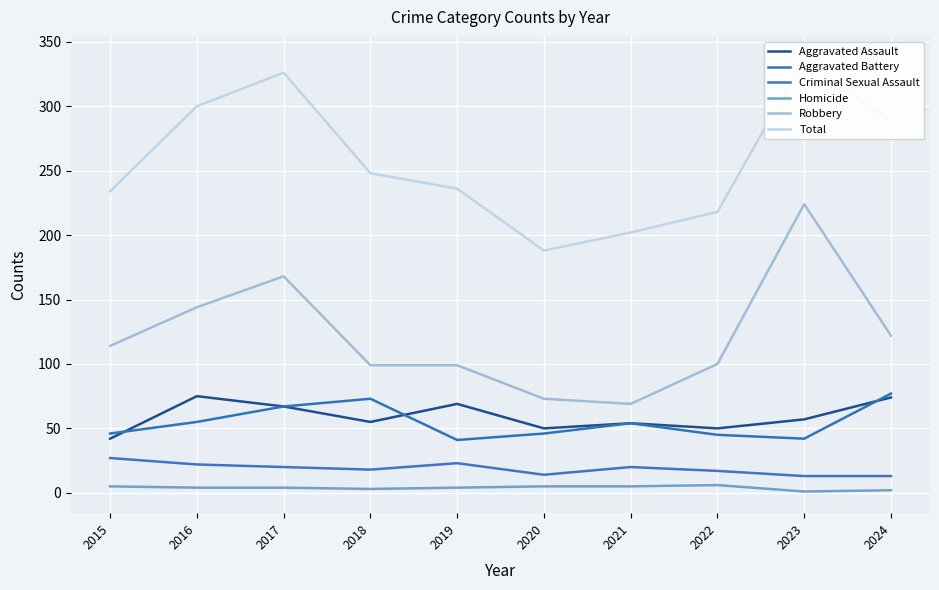

Reading left to right, what are all the values shown in this chart?

Aggravated Assault: 2015=42	2016=75	2017=67	2018=55	2019=69	2020=50	2021=54	2022=50	2023=57	2024=74
Aggravated Battery: 2015=46	2016=55	2017=67	2018=73	2019=41	2020=46	2021=54	2022=45	2023=42	2024=77
Criminal Sexual Assault: 2015=27	2016=22	2017=20	2018=18	2019=23	2020=14	2021=20	2022=17	2023=13	2024=13
Homicide: 2015=5	2016=4	2017=4	2018=3	2019=4	2020=5	2021=5	2022=6	2023=1	2024=2
Robbery: 2015=114	2016=144	2017=168	2018=99	2019=99	2020=73	2021=69	2022=100	2023=224	2024=122
Total: 2015=234	2016=300	2017=326	2018=248	2019=236	2020=188	2021=202	2022=218	2023=337	2024=288